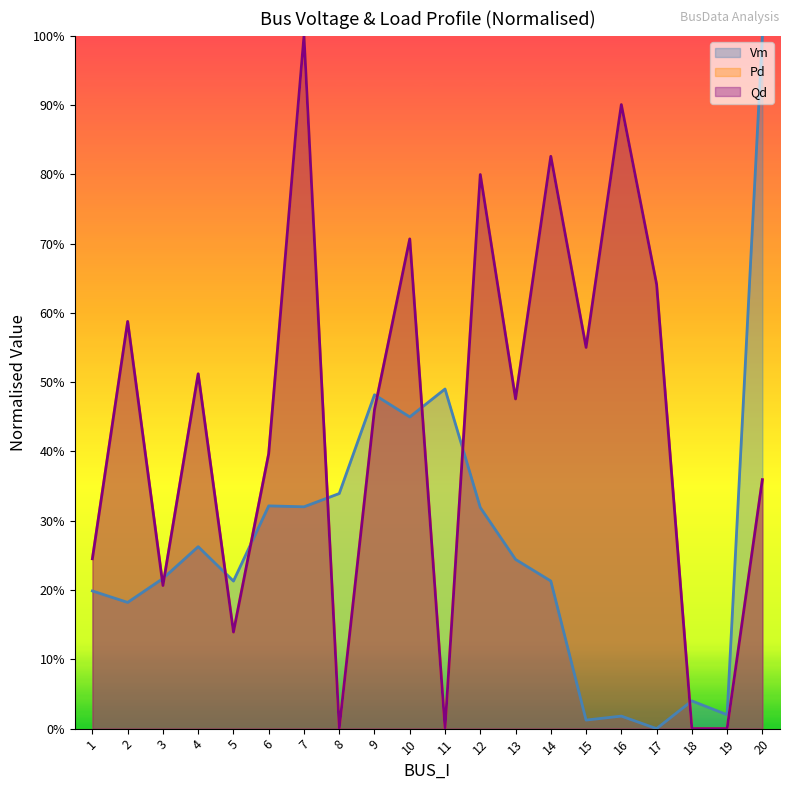

Where is Vm nearest to the value 0?

17